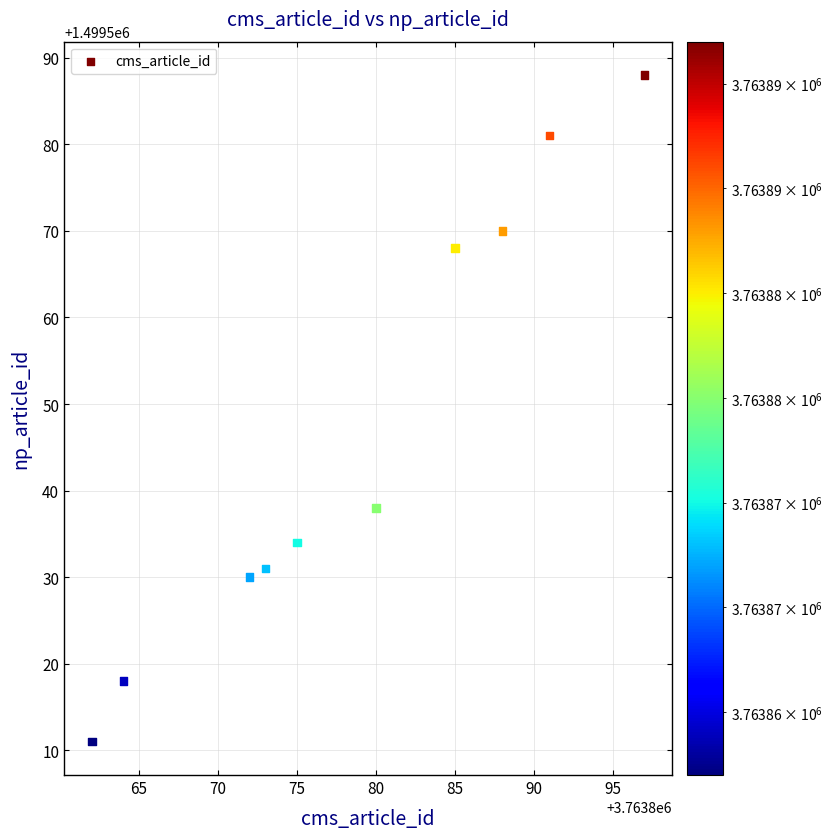

What Y value in the scatter plot is closest to 1499549?

1499538